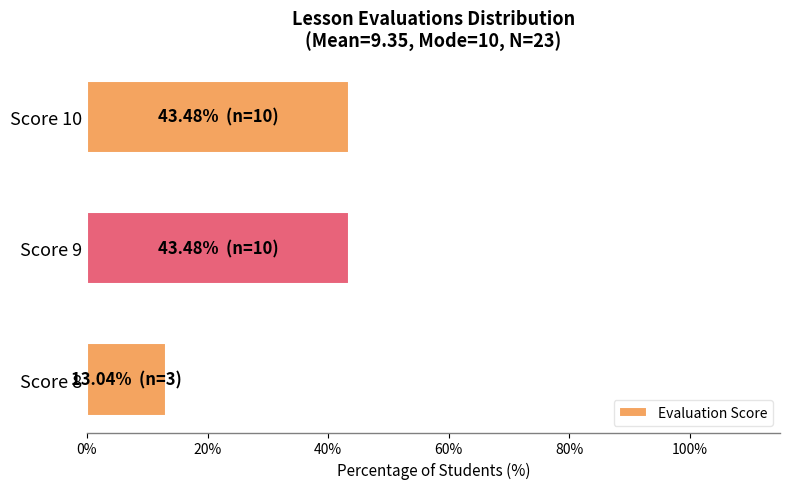

Reading bottom to top, list all the values displayed in this chart.

13.0	43.5	43.5